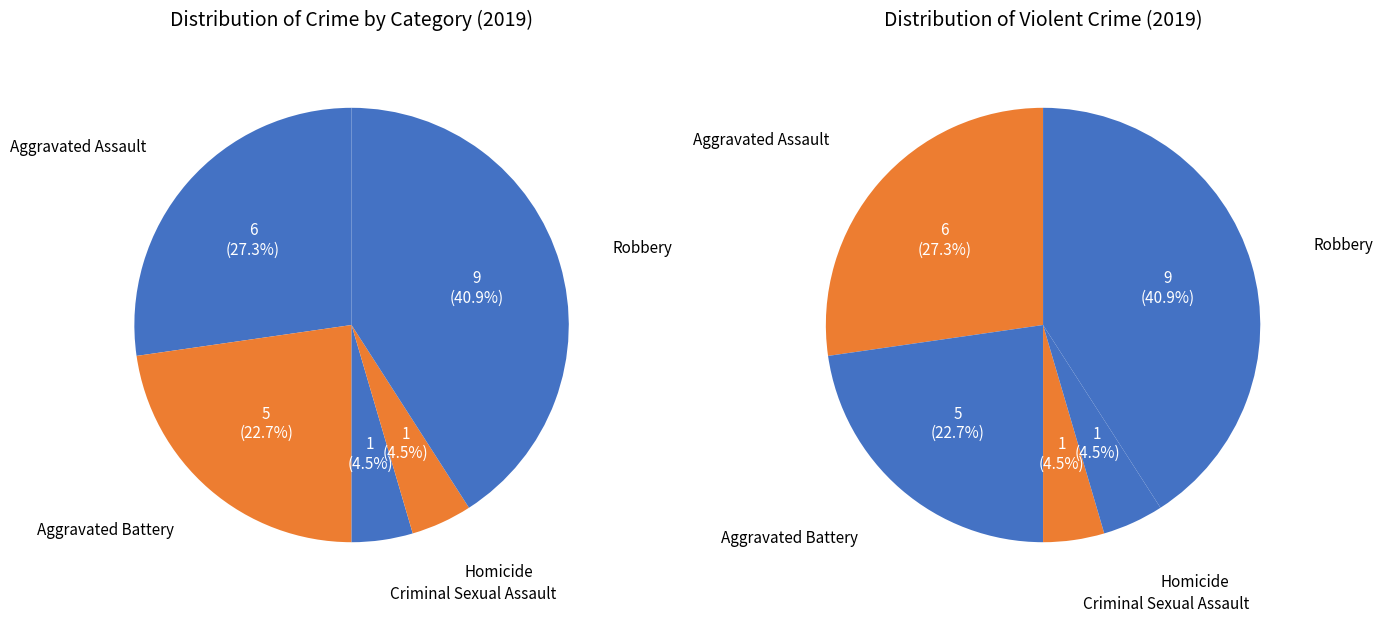

What percentage is the Aggravated Assault slice, to the nearest percent?

27%